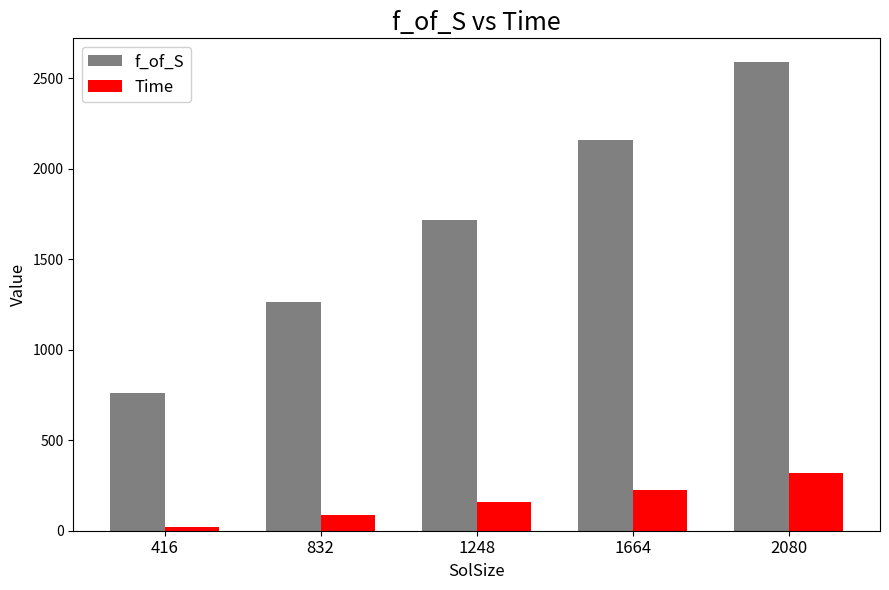

Reading left to right, transcribe all the data shown in this chart.

f_of_S: 760.7	1263.9	1718.4	2159.9	2591.8
Time: 20.7	87.6	159.5	224.3	318.0